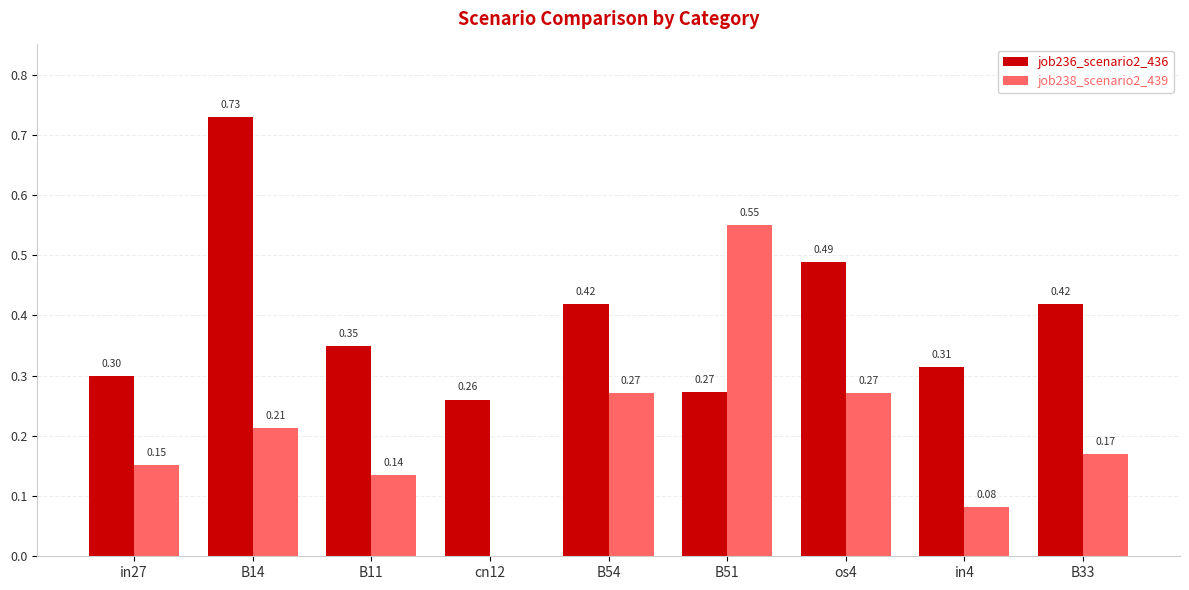

Which series changed the most between in27 and in4?

job238_scenario2_439